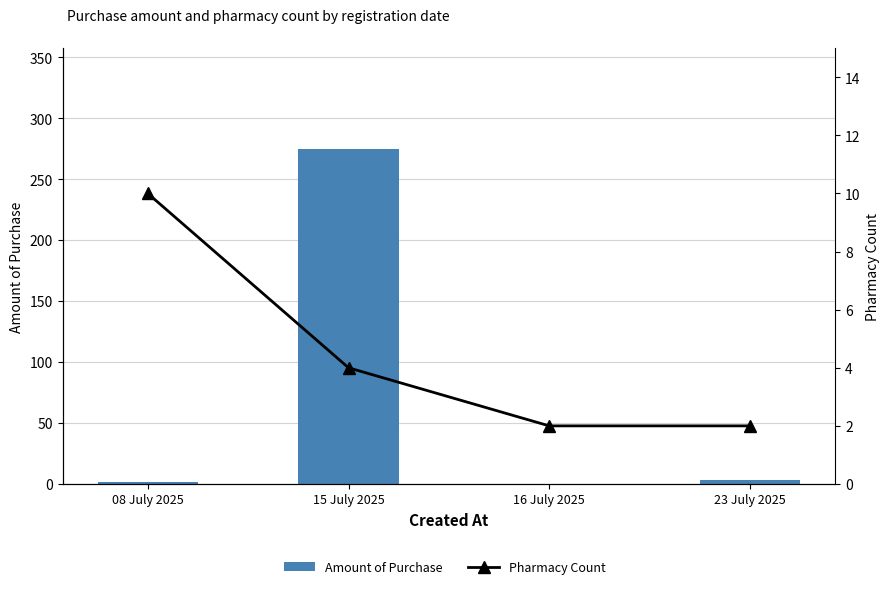

What are all the series names shown in the legend?

Amount of Purchase, Pharmacy Count